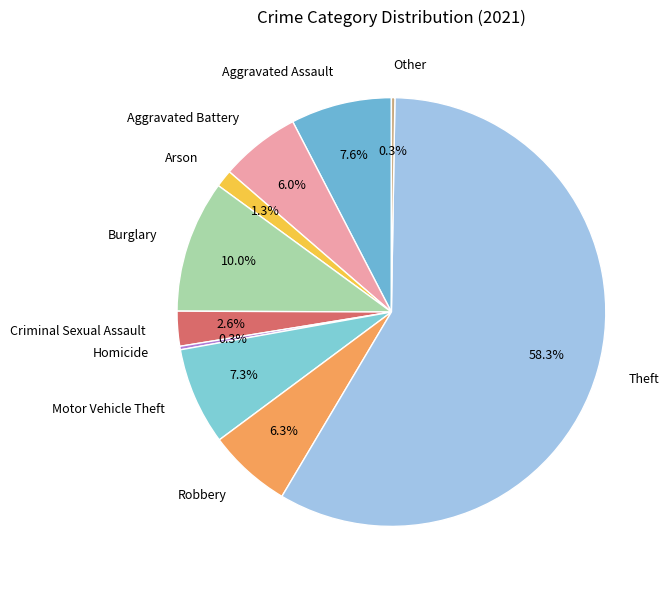

Combined, what portion of the pie is Criminal Sexual Assault and Burglary?

12.6%